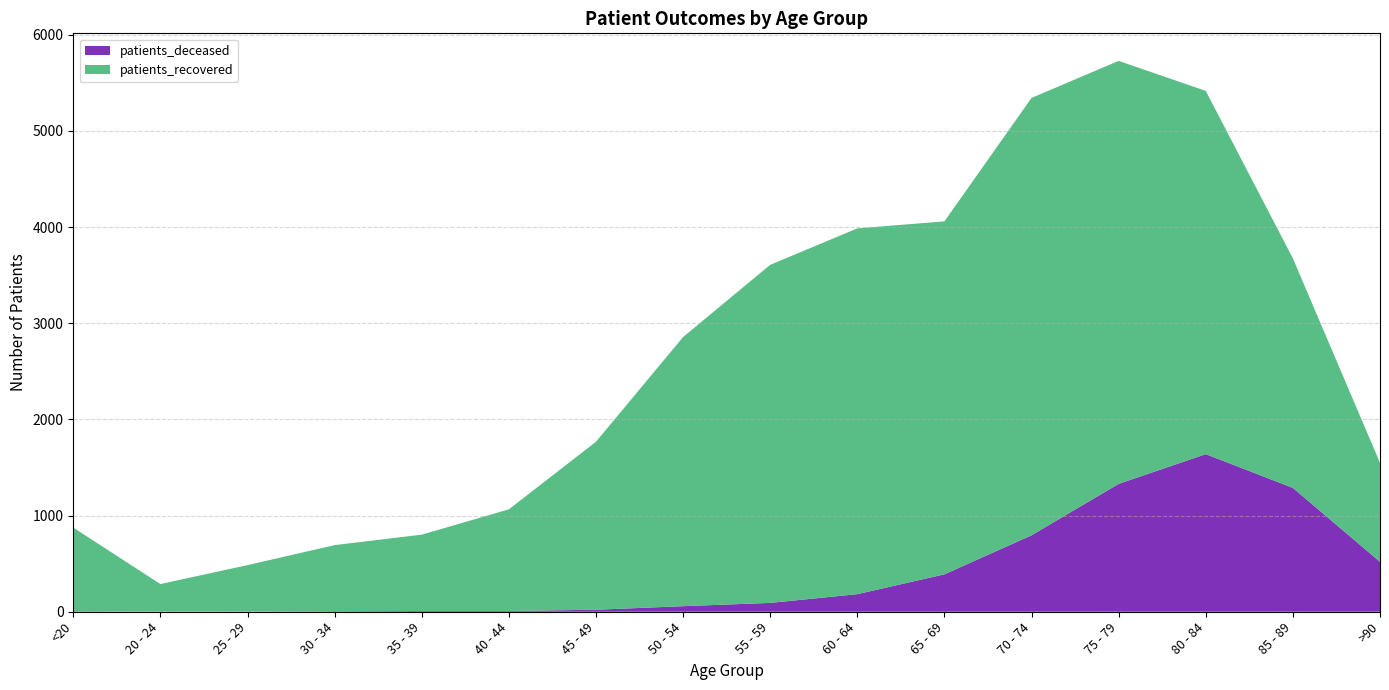

Reading right to left, list all the values displayed in this chart.

patients_deceased: >90=519	85 - 89=1288	80 - 84=1639	75 - 79=1330	70 - 74=795	65 - 69=389	60 - 64=183	55 - 59=92	50 - 54=58	45 - 49=21	40 - 44=8	35 - 39=8	30 - 34=5	25 - 29=2	20 - 24=1	<20=4
patients_recovered: >90=1030	85 - 89=2387	80 - 84=3778	75 - 79=4399	70 - 74=4549	65 - 69=3671	60 - 64=3804	55 - 59=3516	50 - 54=2799	45 - 49=1747	40 - 44=1057	35 - 39=794	30 - 34=688	25 - 29=483	20 - 24=287	<20=871